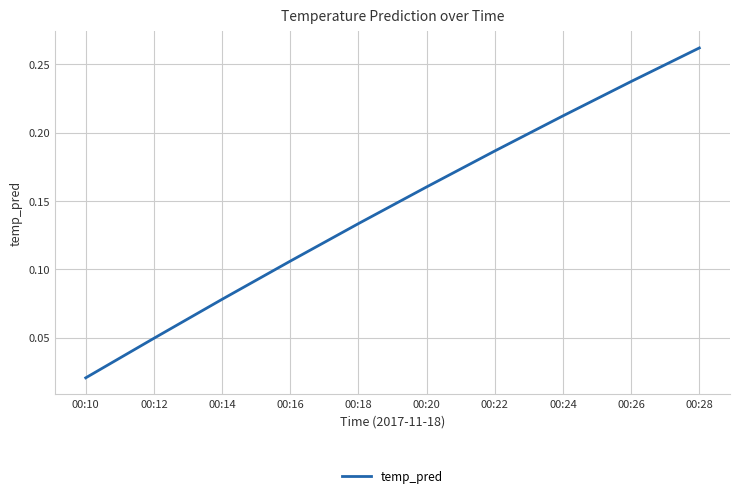

Which label corresponds to the largest value in the chart?

00:28